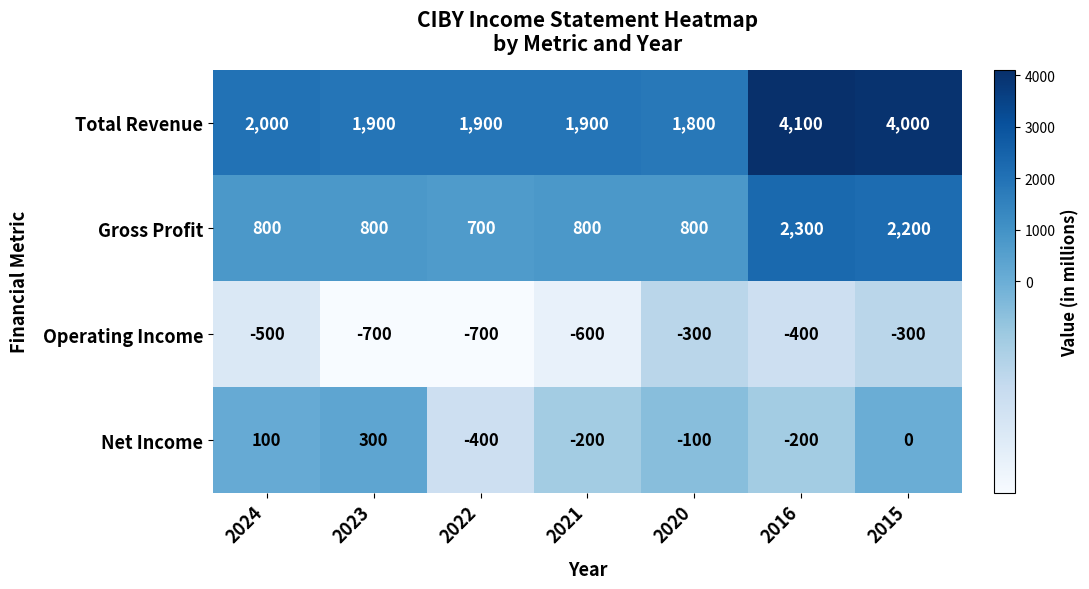

Count the Net Income values in the range -200 to 100.

5